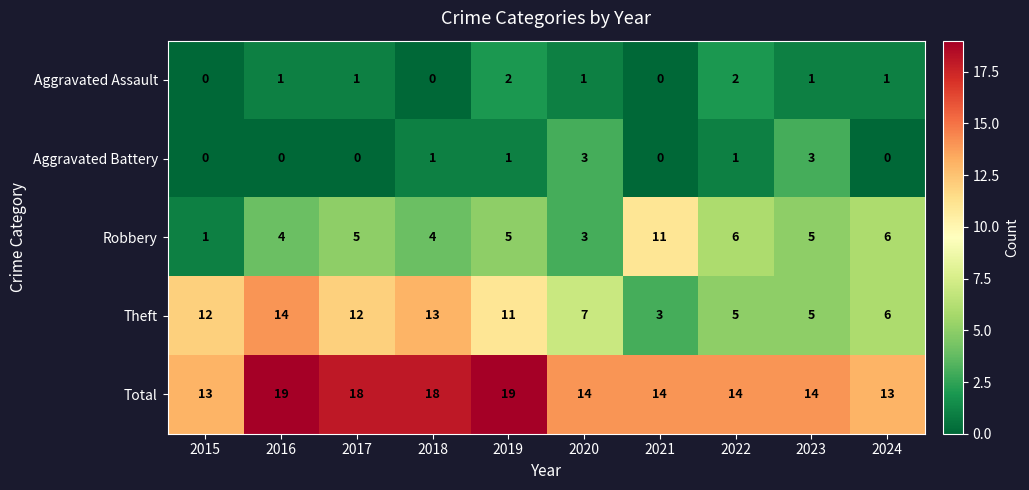

Is it true that Theft equals 3 at 2023?

False